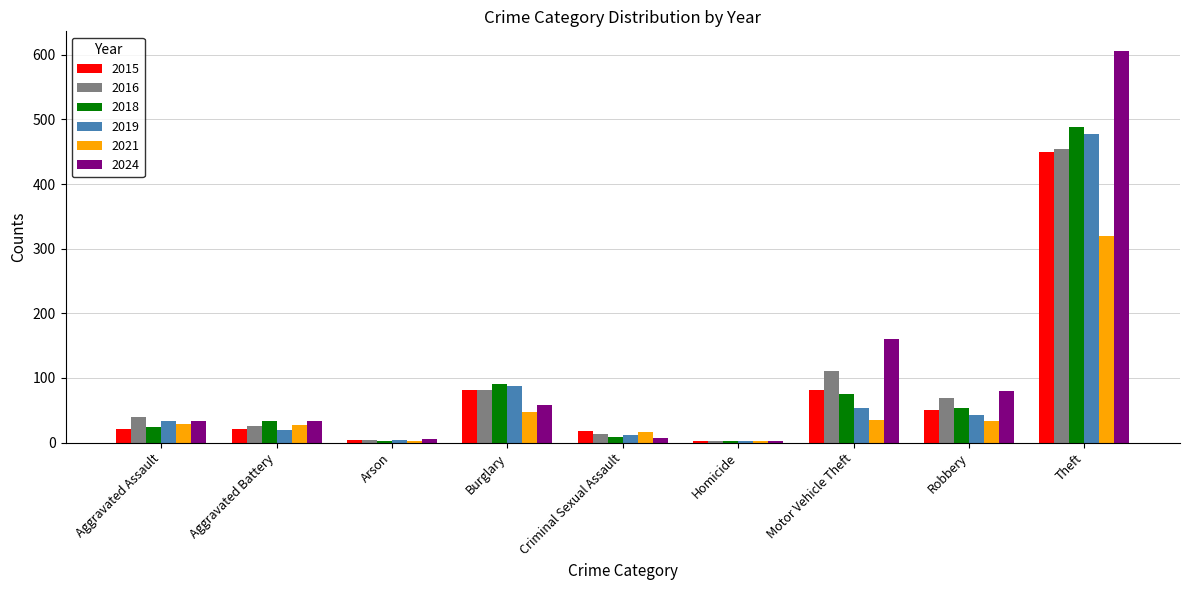

What are all the series names shown in the legend?

2015, 2016, 2018, 2019, 2021, 2024